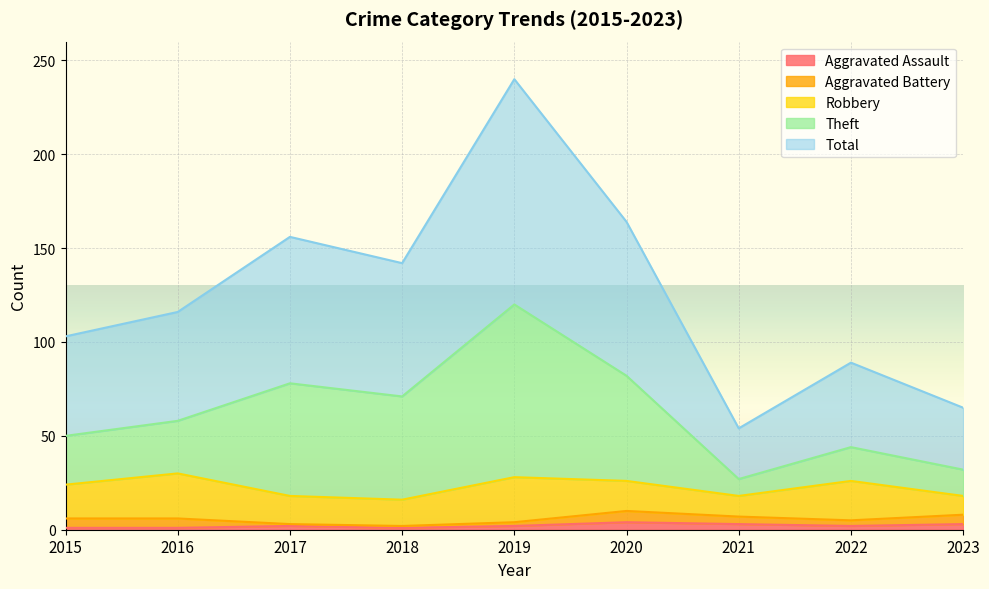

What is the approximate value of Aggravated Assault at 2018?

1